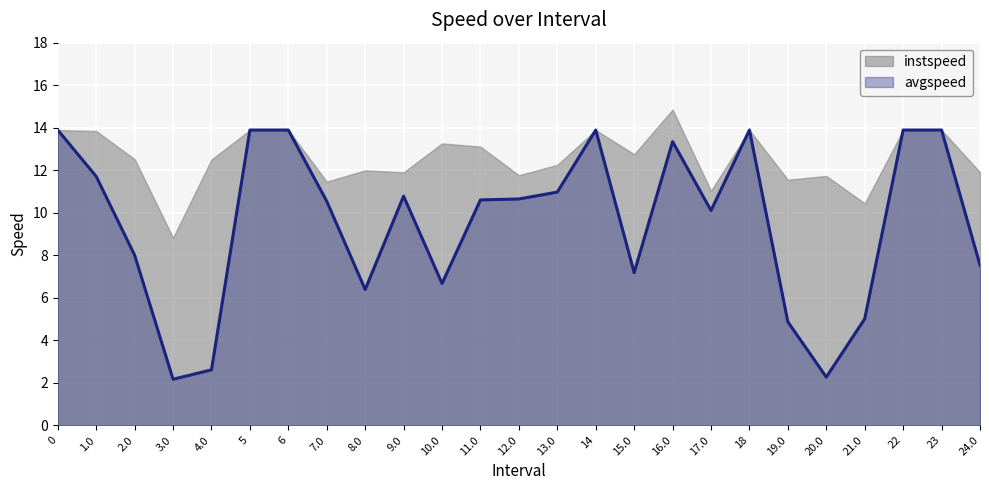

What is the label of the 22nd point from the right?

3.0